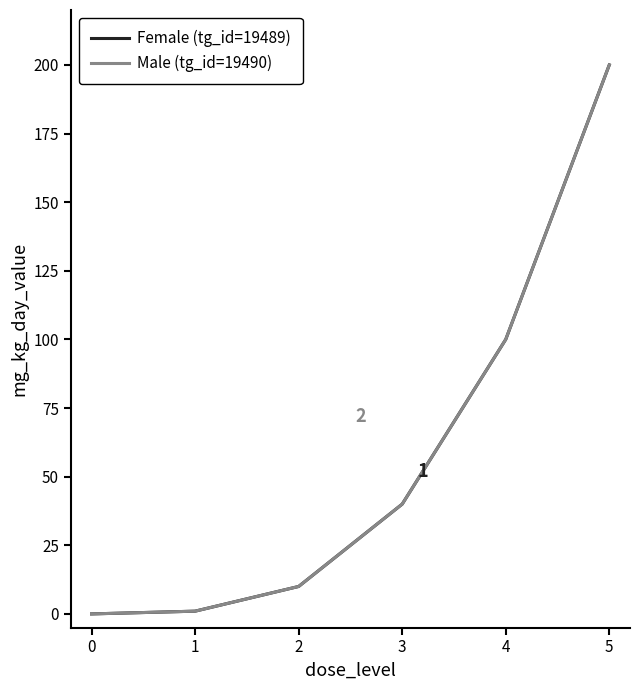

What is the difference between the maximum and second lowest values in the Male (tg_id=19490) series?

199